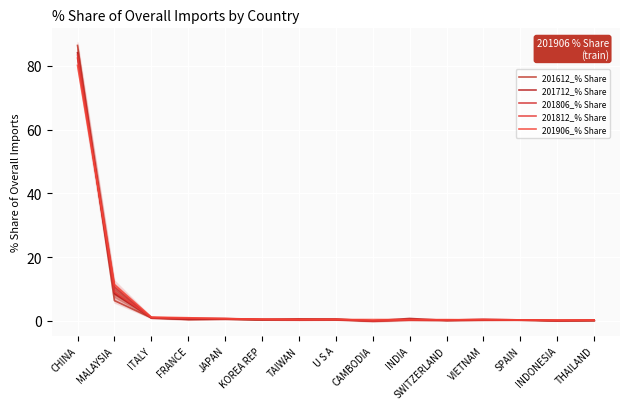

Which series has the largest total across all categories?

201806_% Share